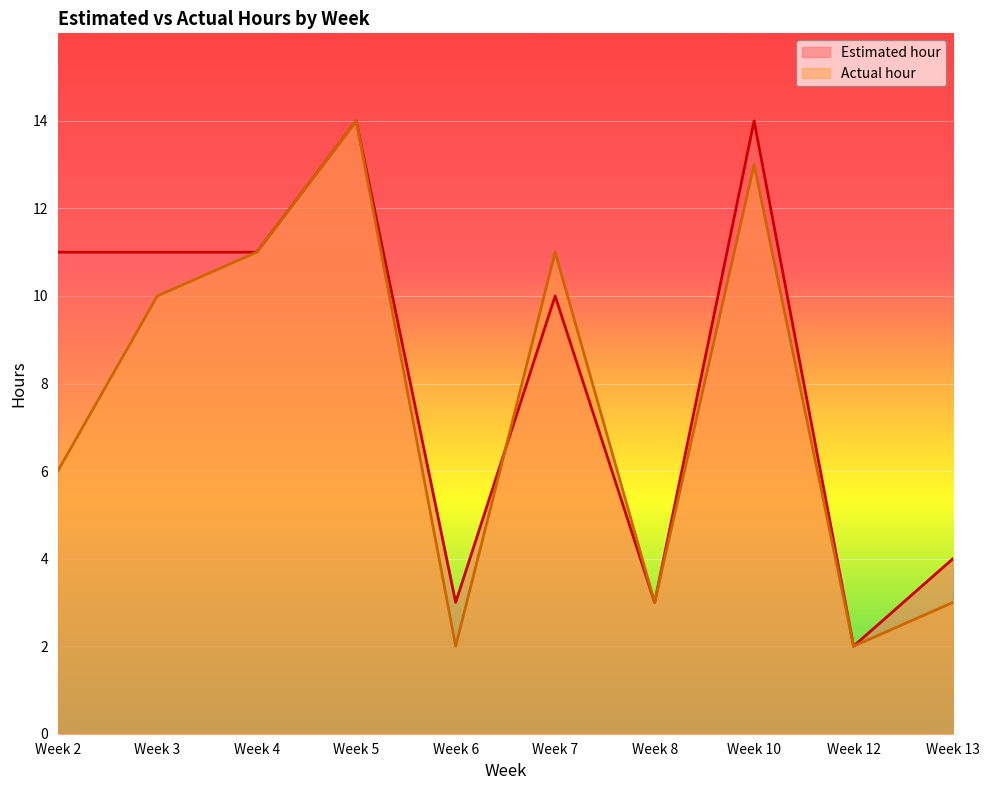

How many values in the Estimated hour series are below 11?

5